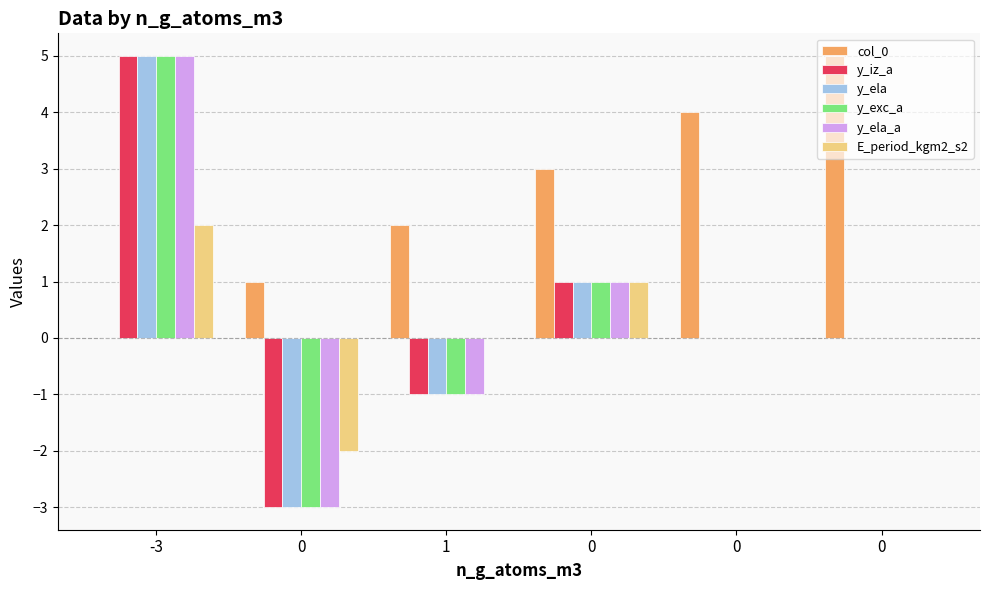

What is the maximum value shown in the chart?

5